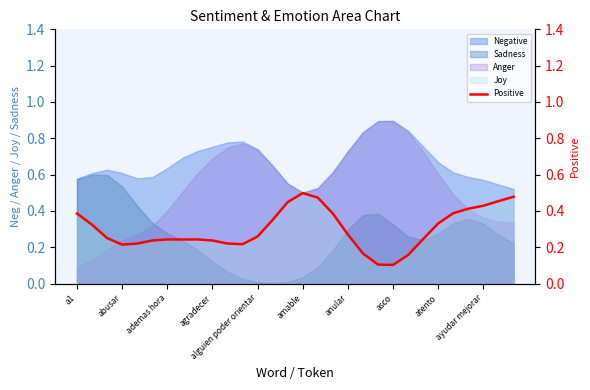

Which series ends up on top after the final intersection of Anger and Sadness?

Anger